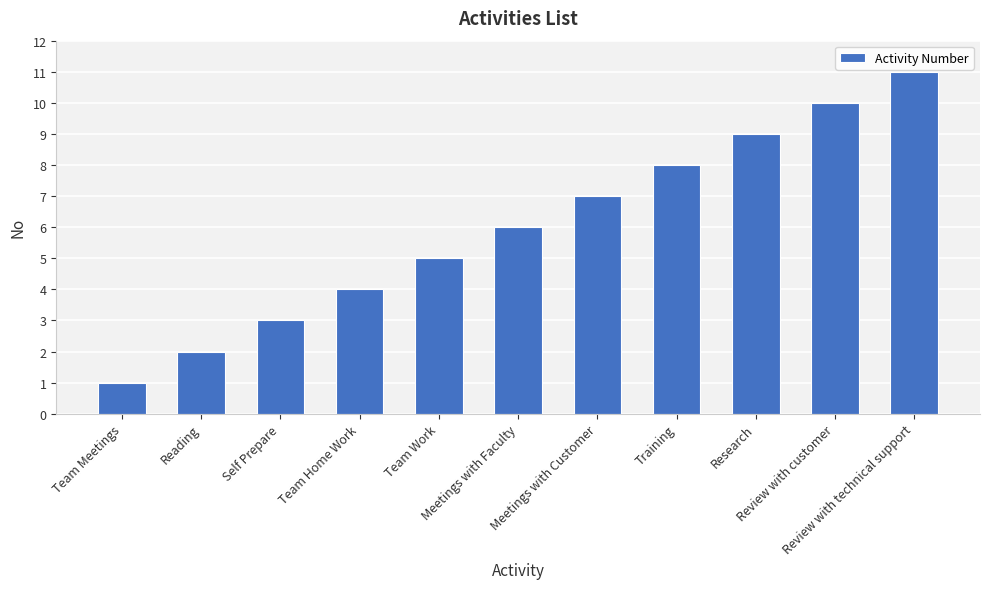

What is the change in value from Self Prepare to Team Work?

+2